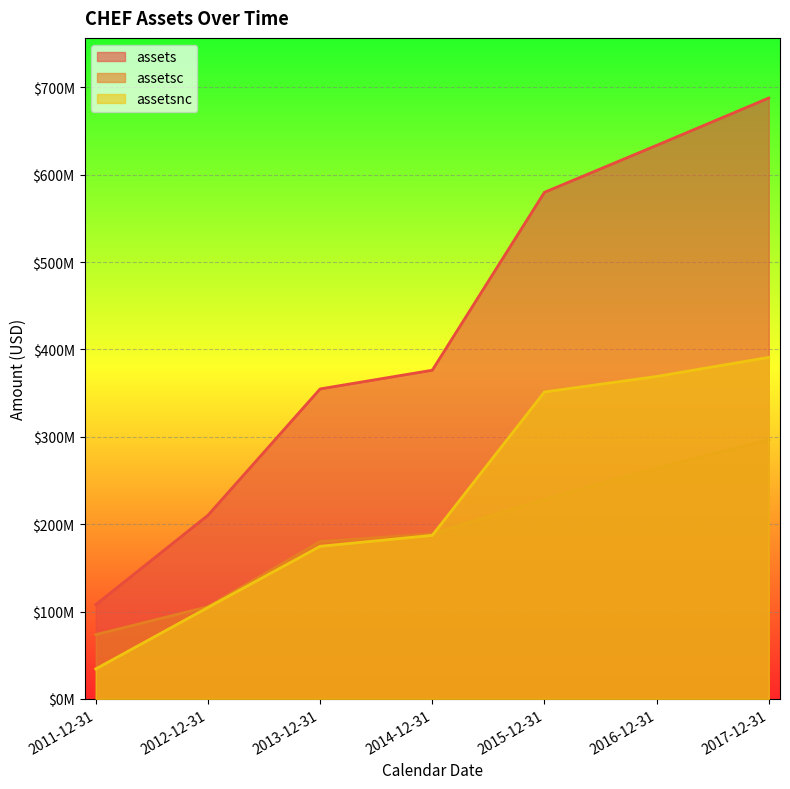

Which label corresponds to the largest value in the chart?

2017-12-31